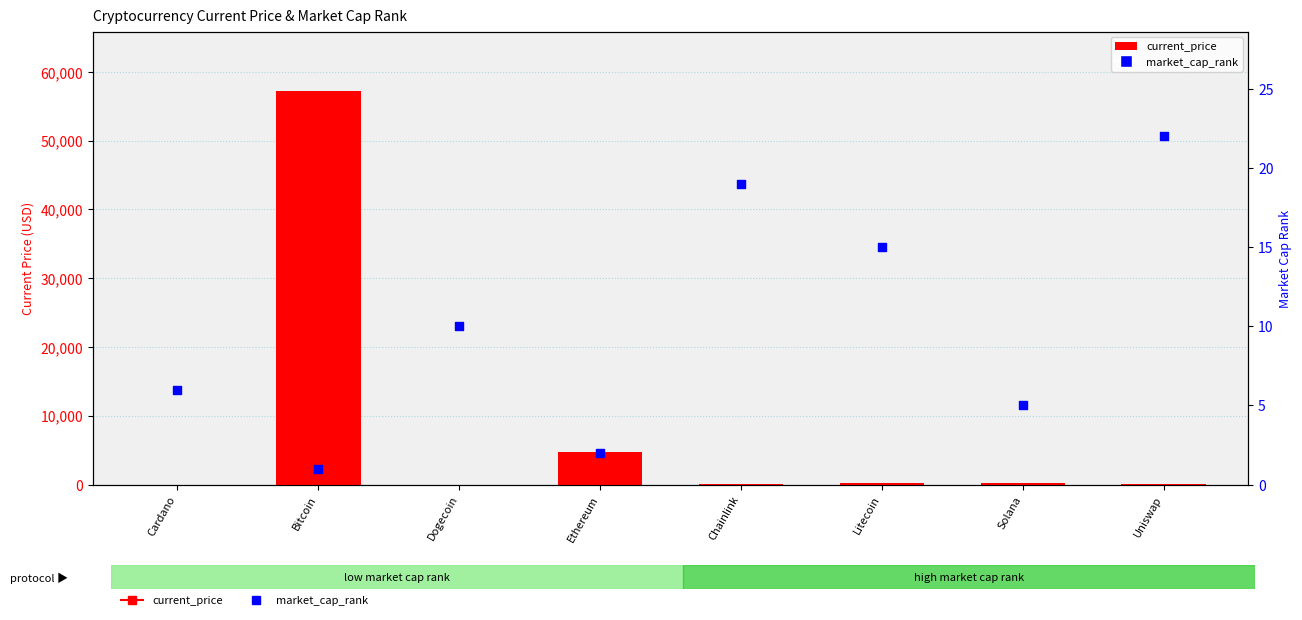

At how many categories does at least one series exceed 32755?

1